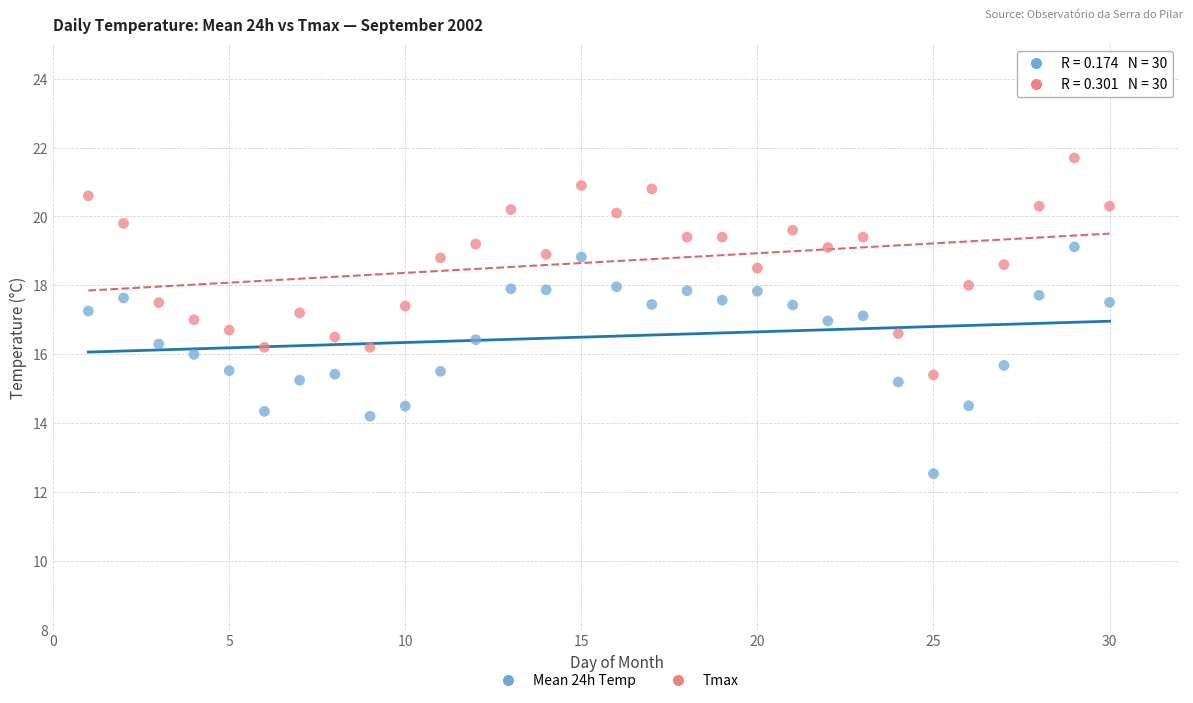

Across all data points, what is the range of Y values (max minus min)?

9.2